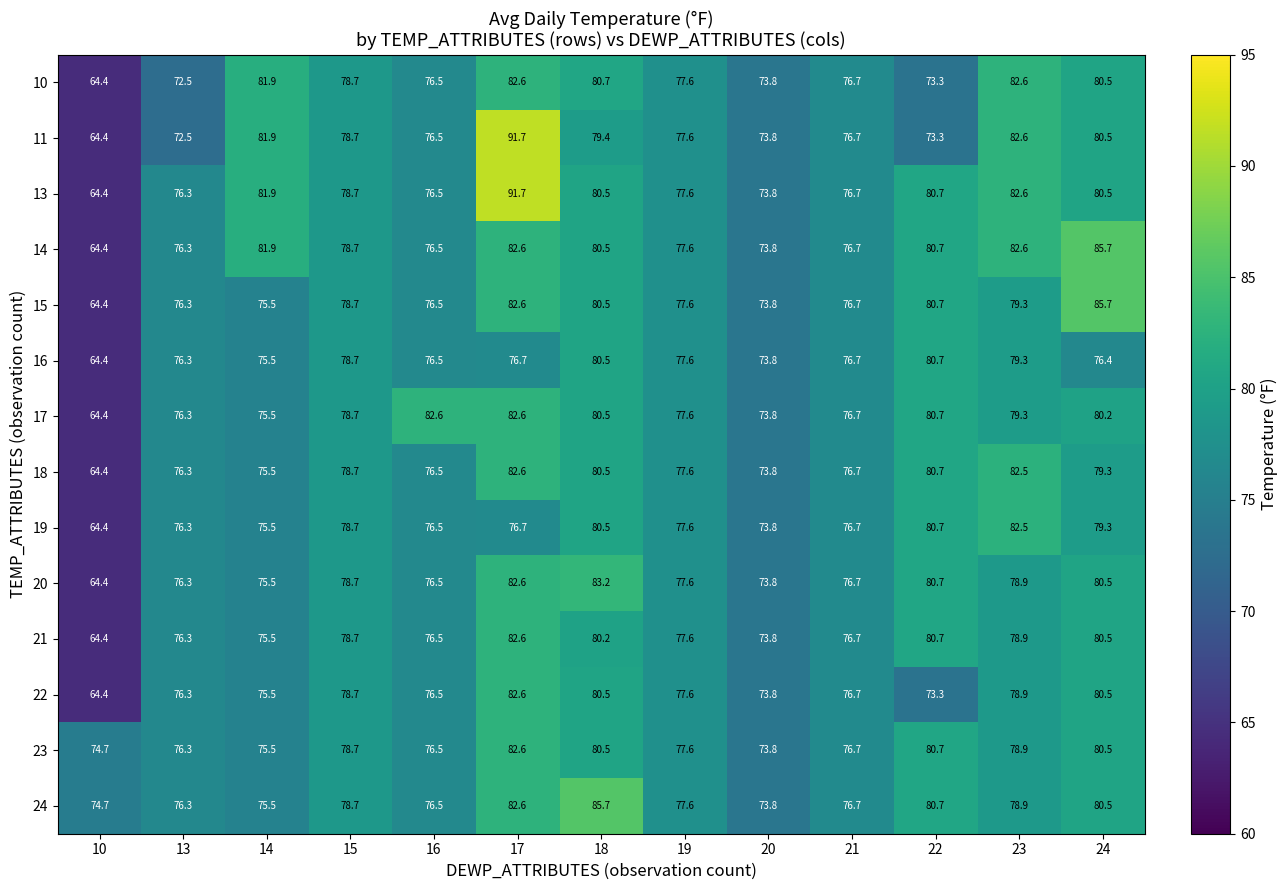

At which category is the sum across all series the highest?

17